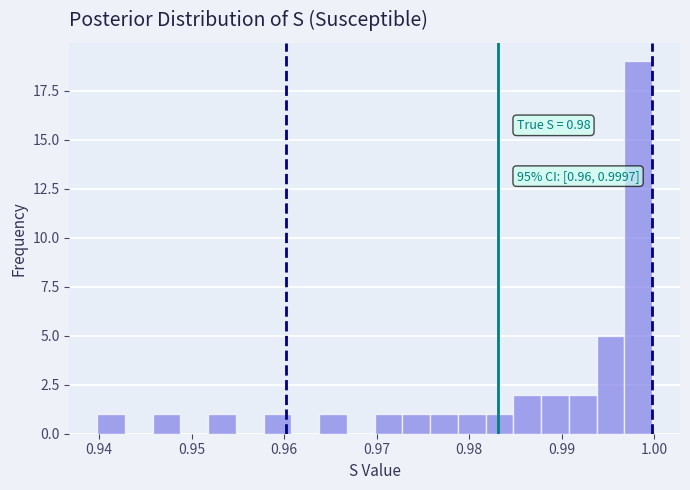

Read against the x-axis, roughly where is the centre of the tallest bar?

0.998